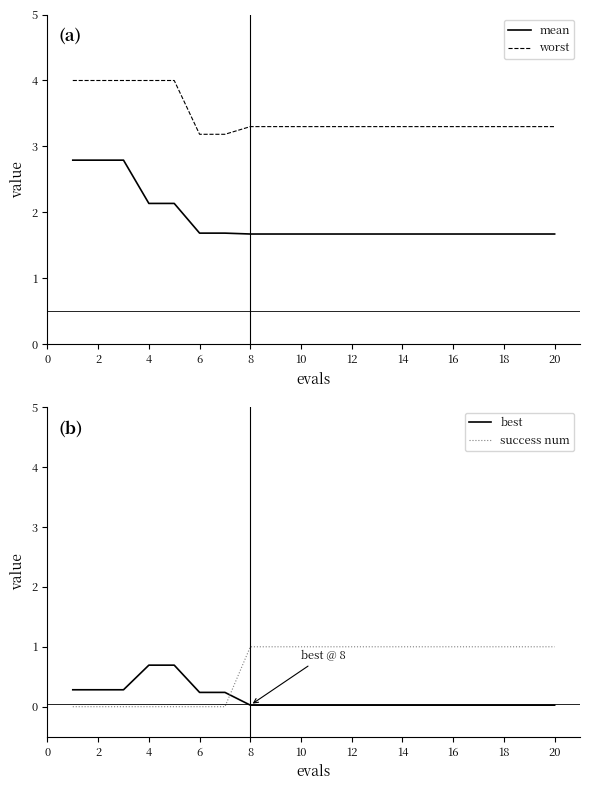

Is the value of best at 18 greater than the value of success num at 20?

No